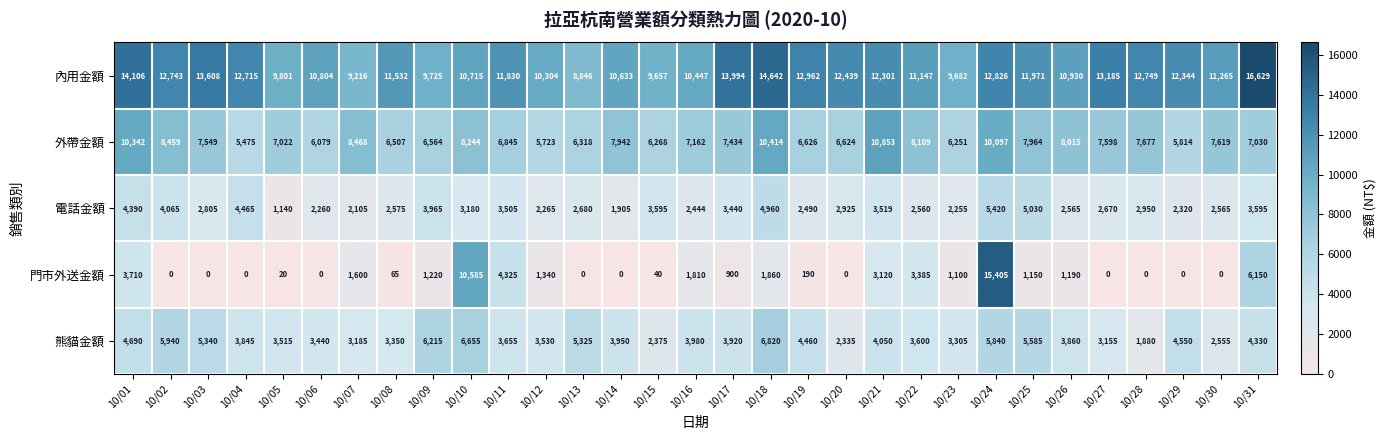

Where is 內用金額 nearest to the value 12737?

10/02